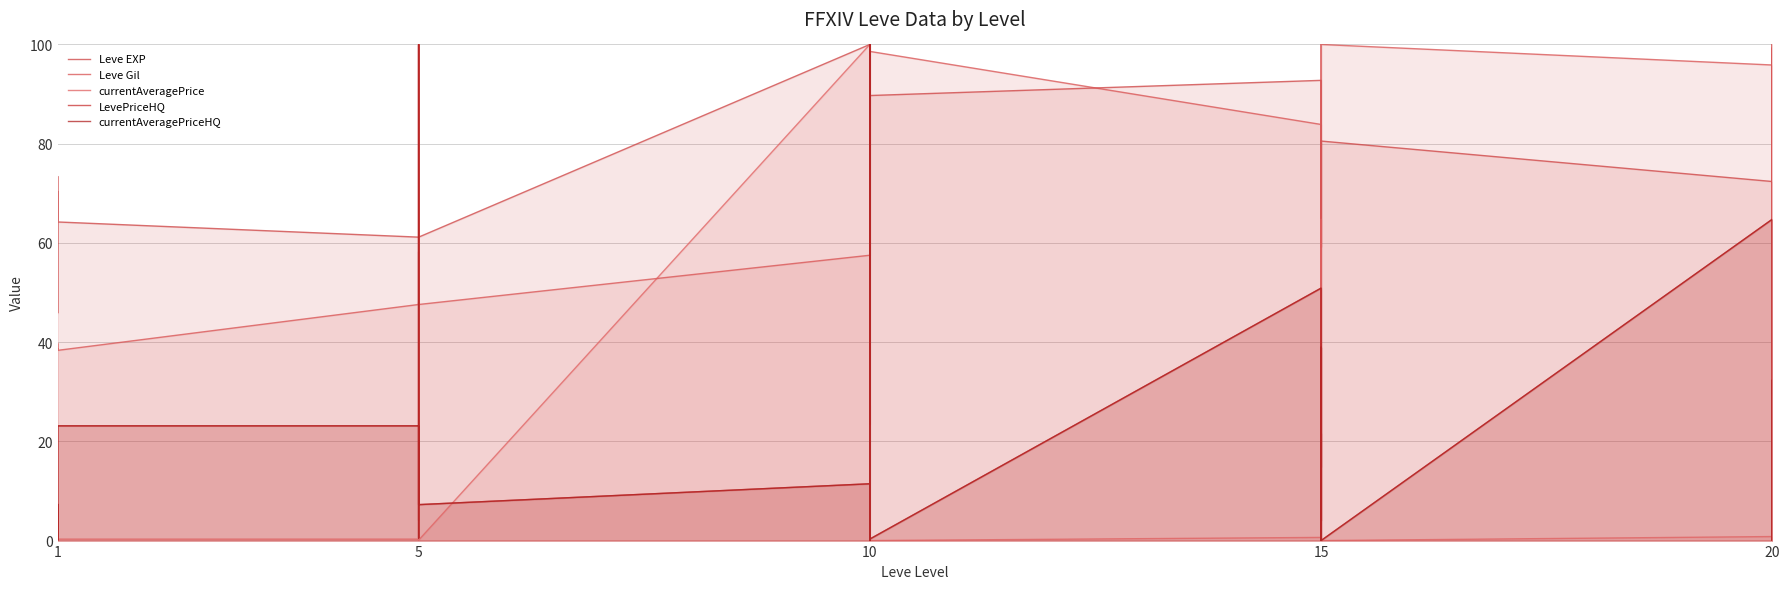

Which series has the largest range (max minus min)?

currentAveragePrice